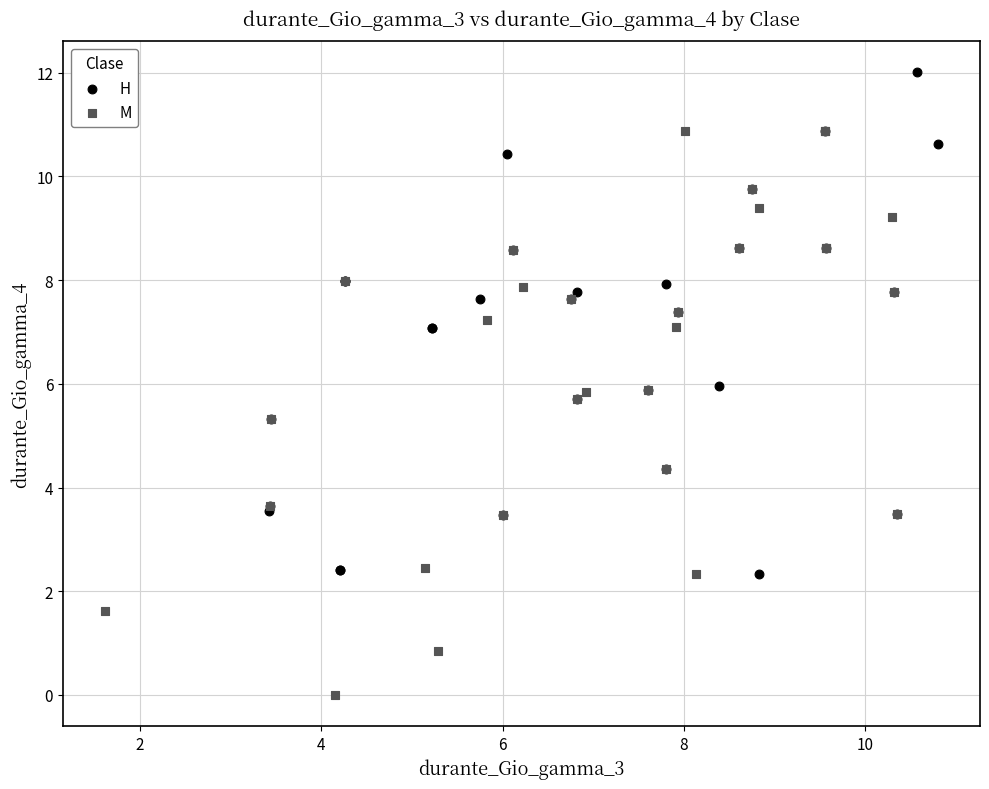

Which series contains the highest Y value?

H